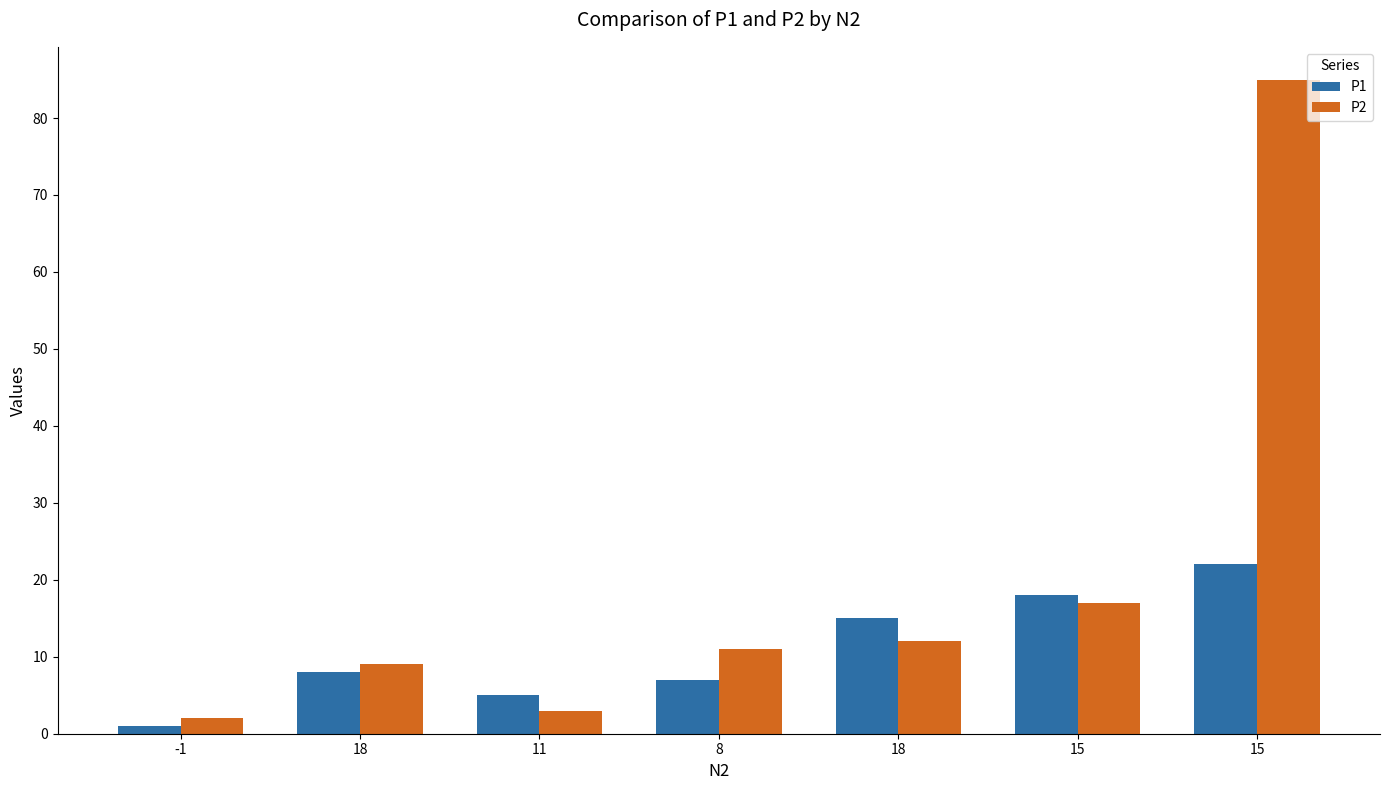

Read the P2 value at 15, to the nearest 10.

80